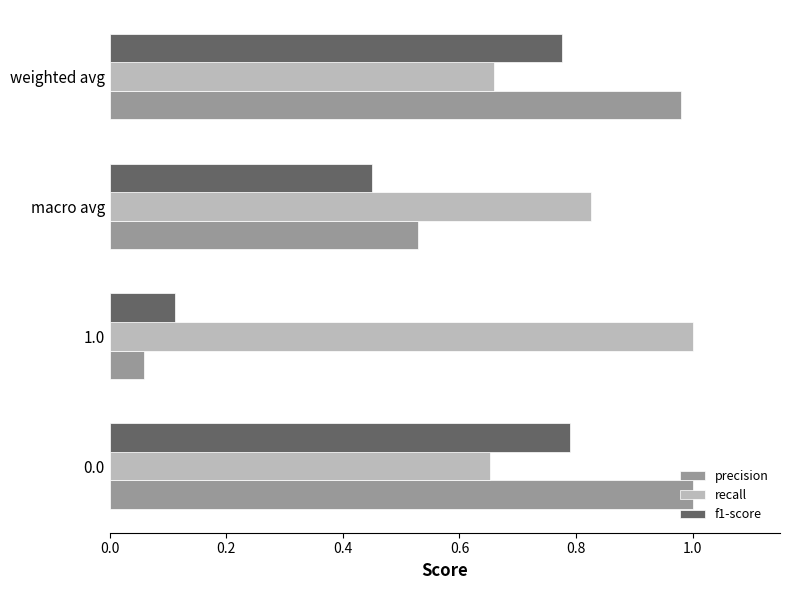

What is the difference between the maximum and minimum values in the recall series?

0.3